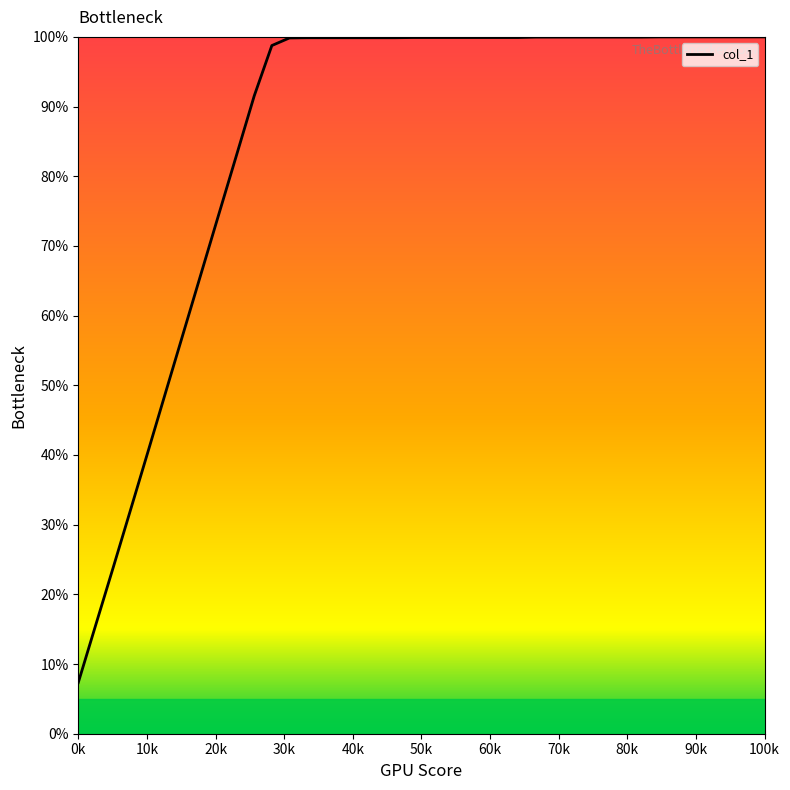

What is the greatest value displayed?

100.0